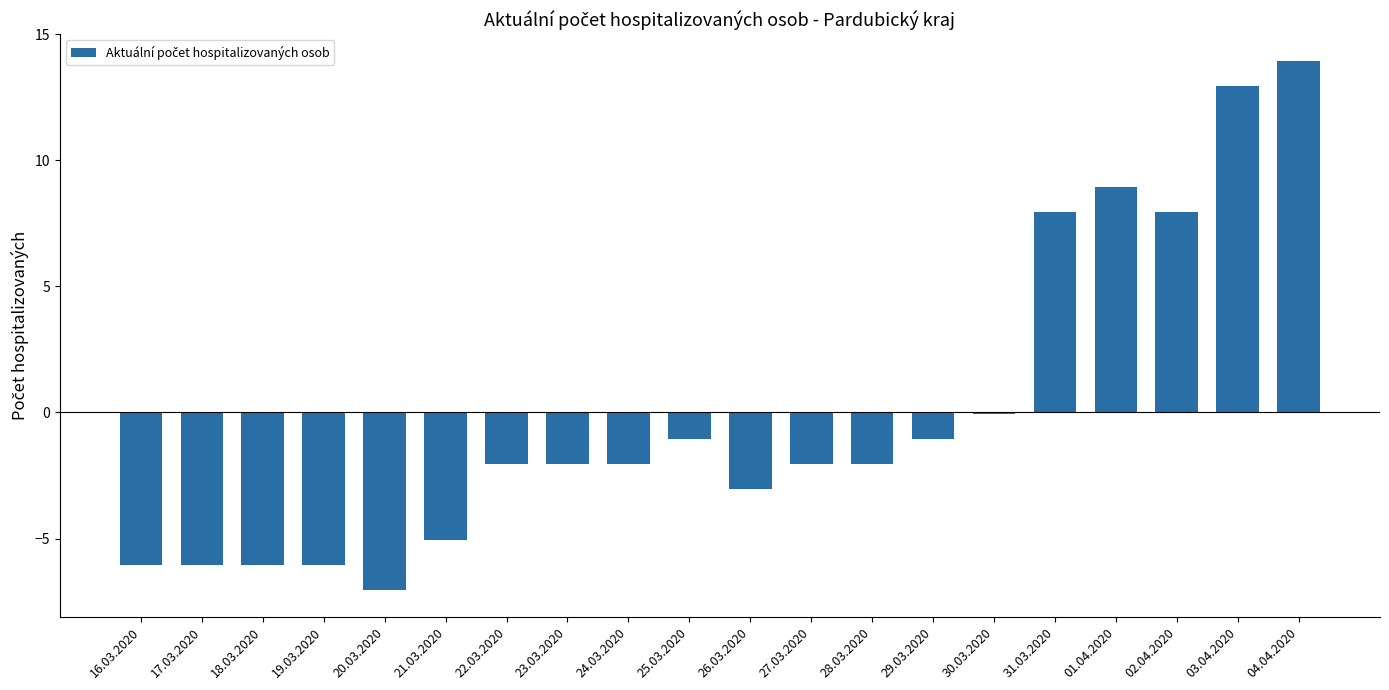

Where does the data first go above -2?

25.03.2020